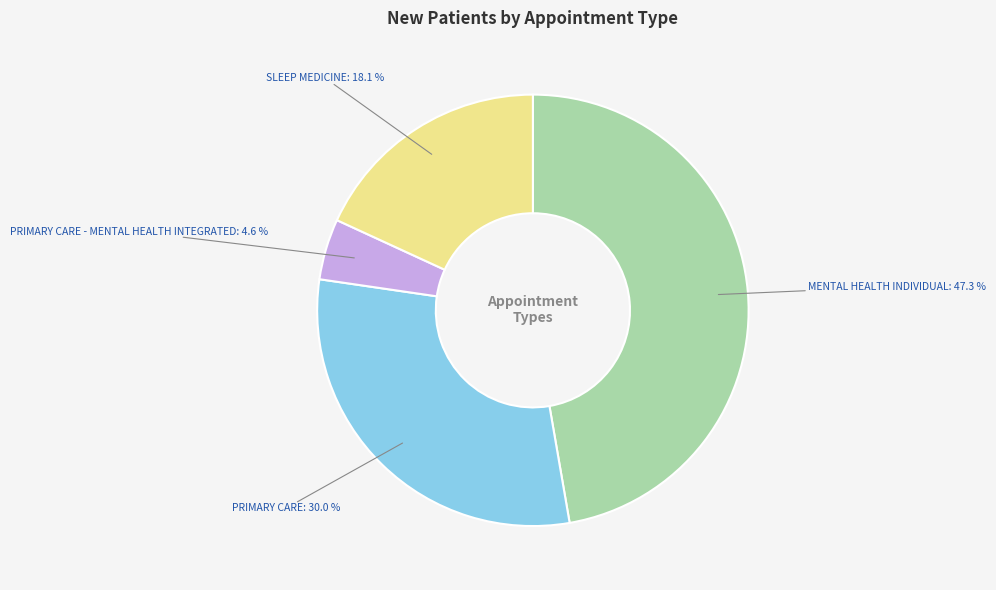

Is there a majority slice in this chart?

No